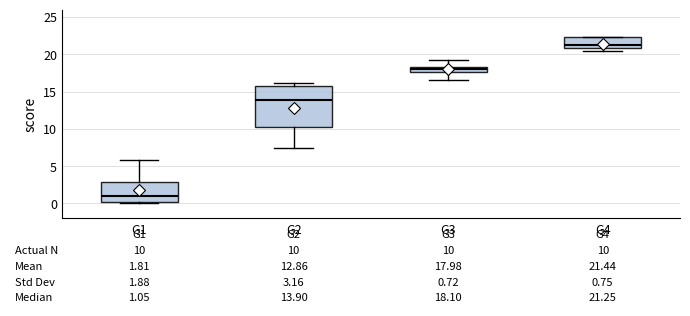

Which box has the lowest median line?

G1